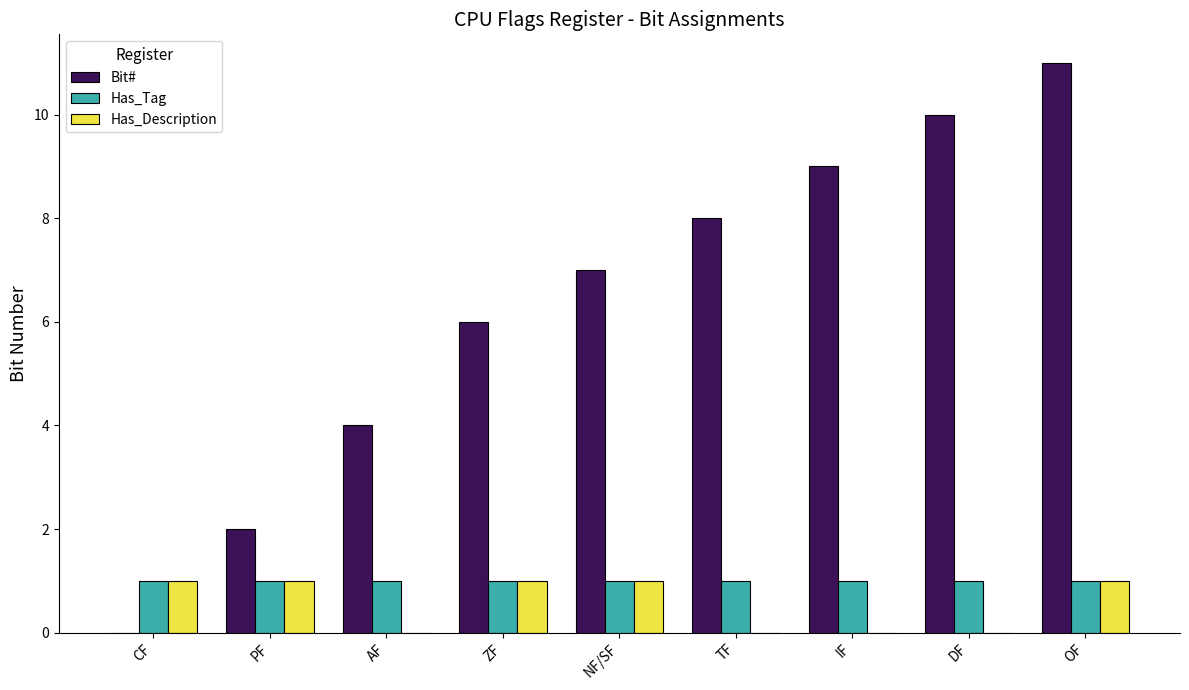

What is the maximum value shown in the chart?

11